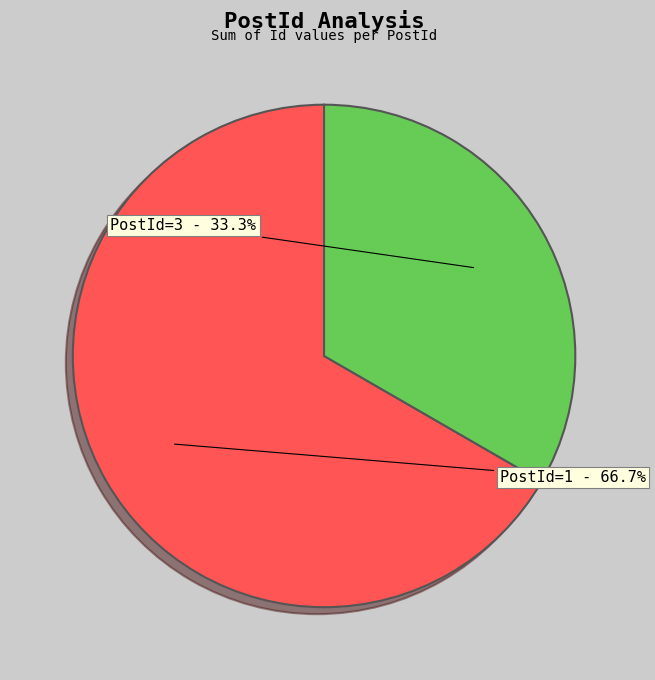

Which category has the biggest portion of the pie?

PostId=1